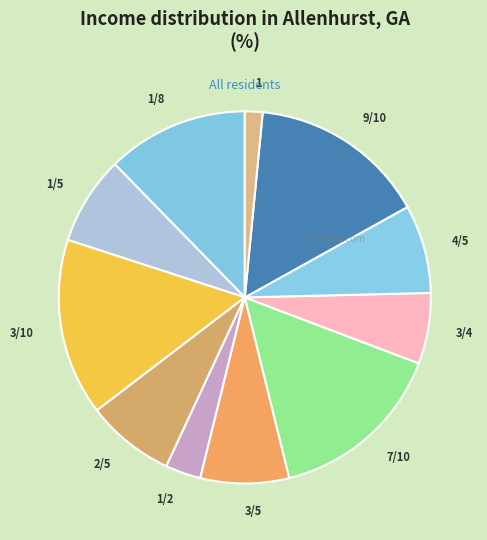

What is the ratio of the value at 3/10 to the value at 1/5?

2.0